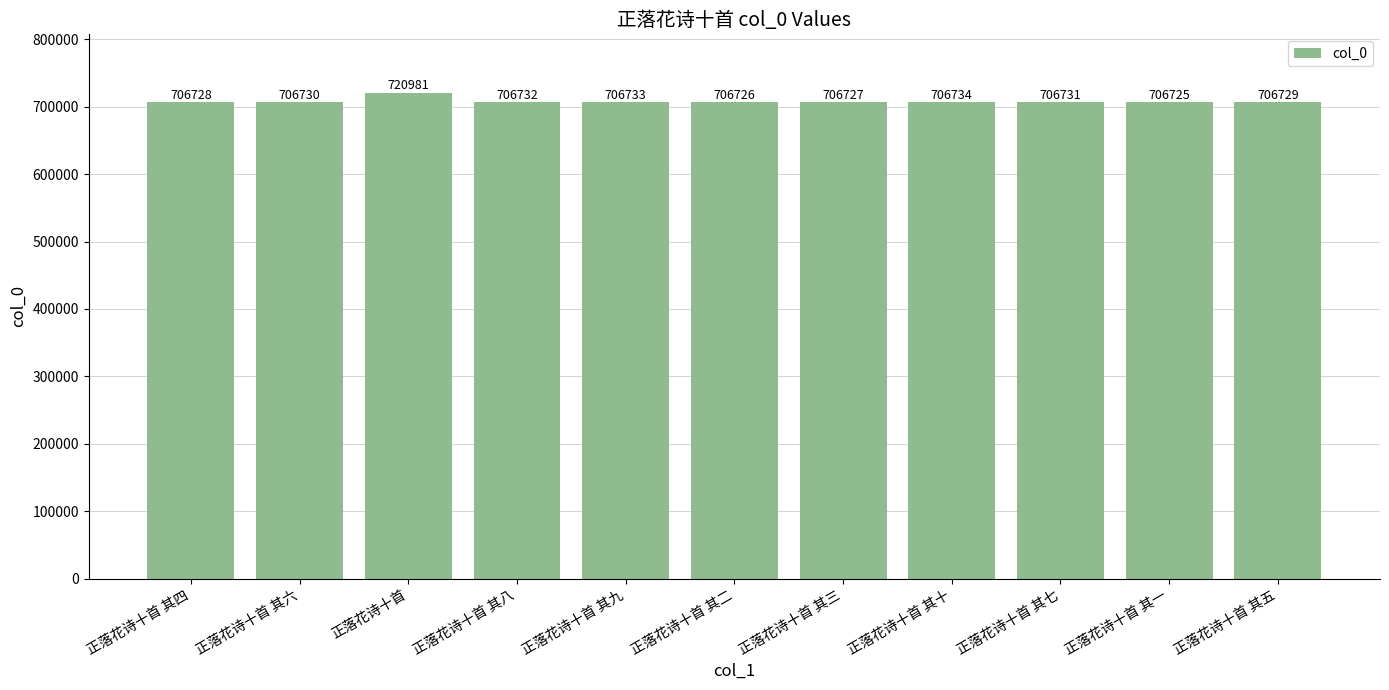

What is the value of the 11th bar from the left?

706729